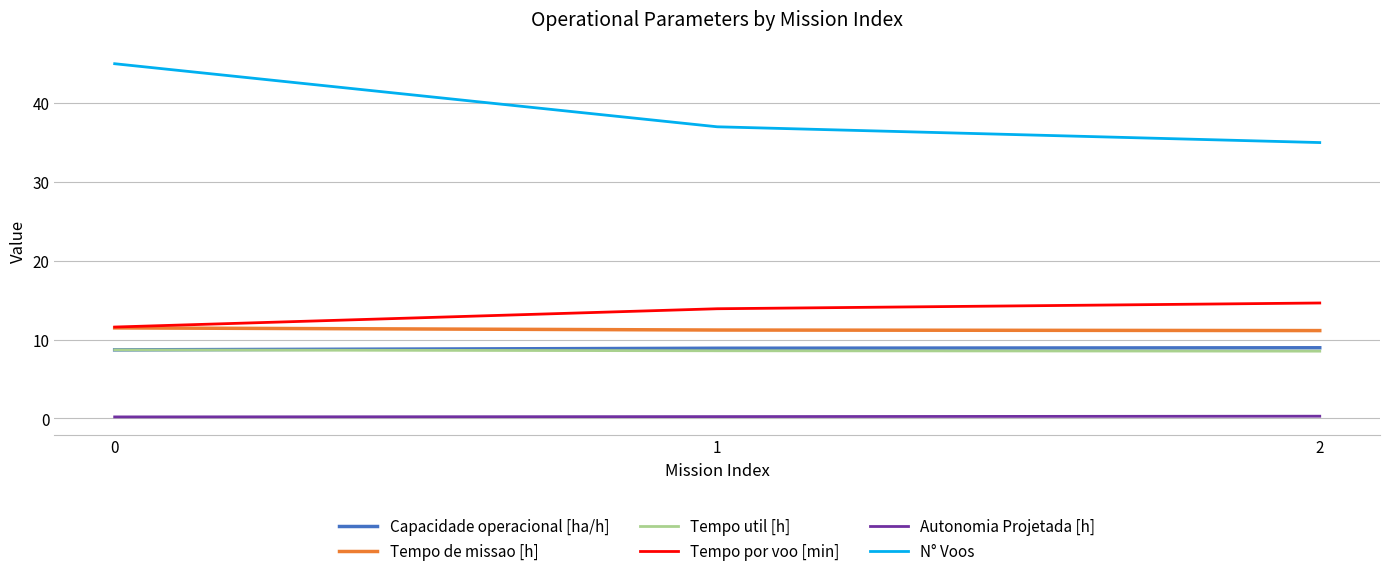

What is the difference between the maximum and second lowest values in the Tempo de missao [h] series?

0.3